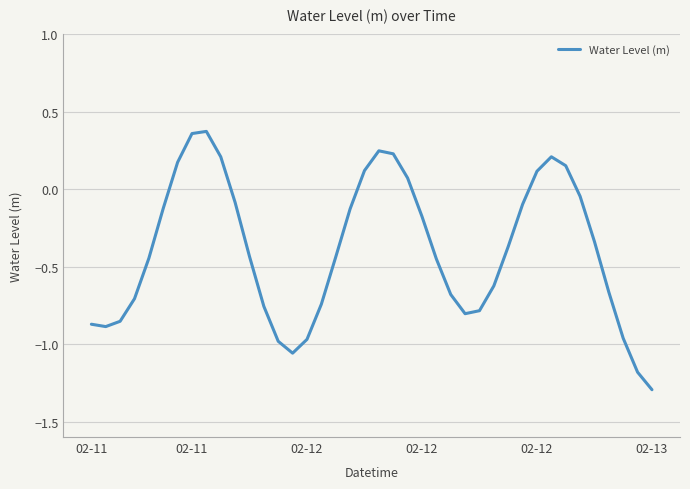

Does the chart have visible grid lines?

Yes